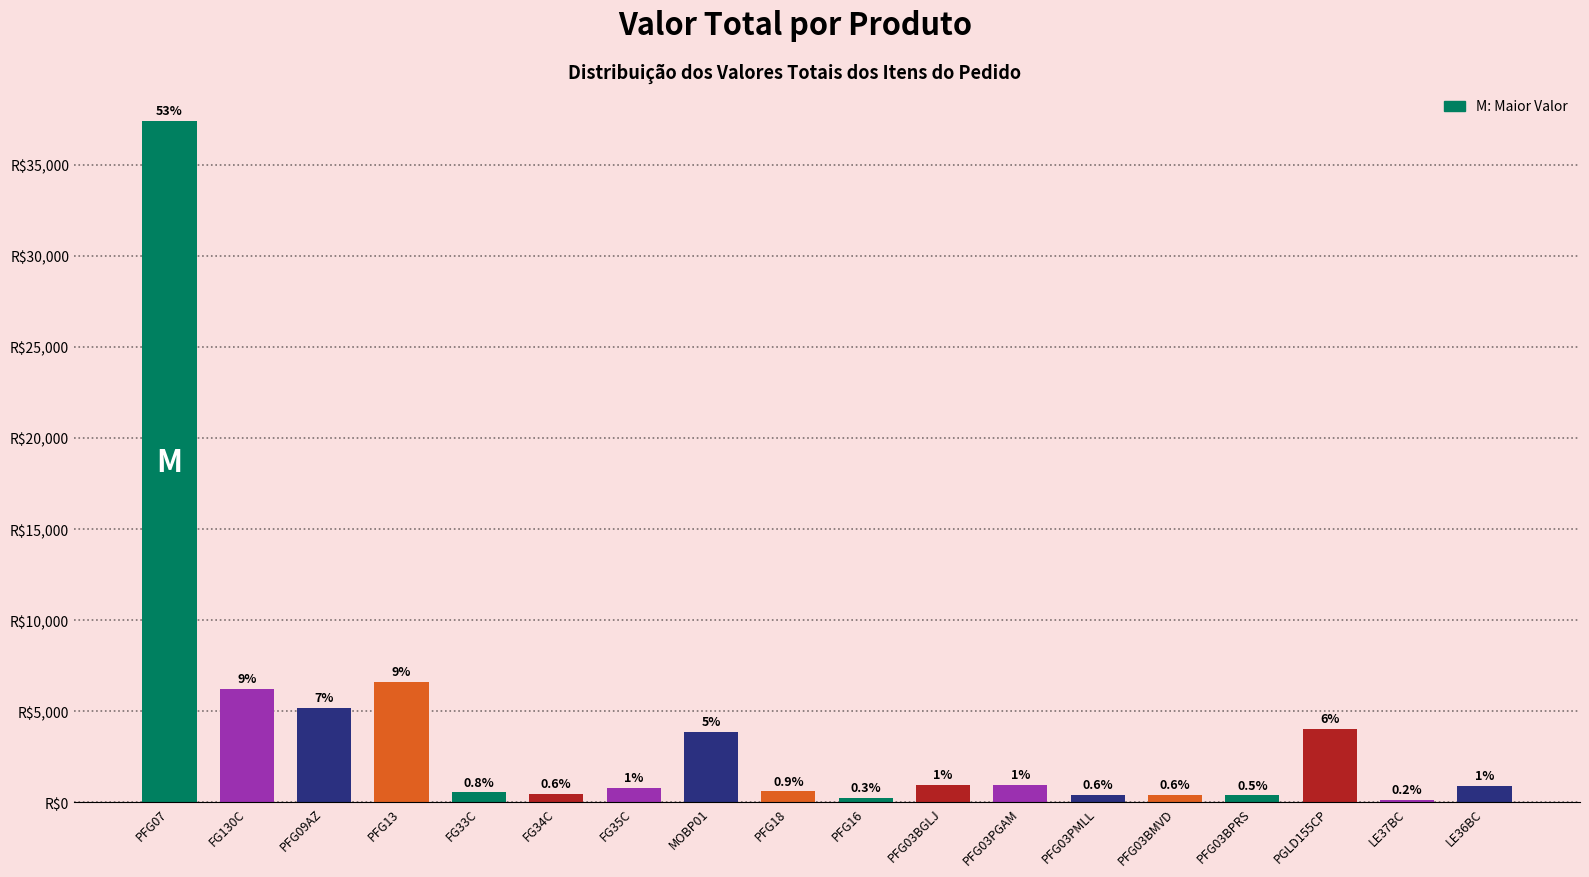

List the labels in order of value, smallest first.

LE37BC, PFG16, PFG03BPRS, PFG03PMLL, PFG03BMVD, FG34C, FG33C, PFG18, FG35C, LE36BC, PFG03BGLJ, PFG03PGAM, MOBP01, PGLD155CP, PFG09AZ, FG130C, PFG13, PFG07